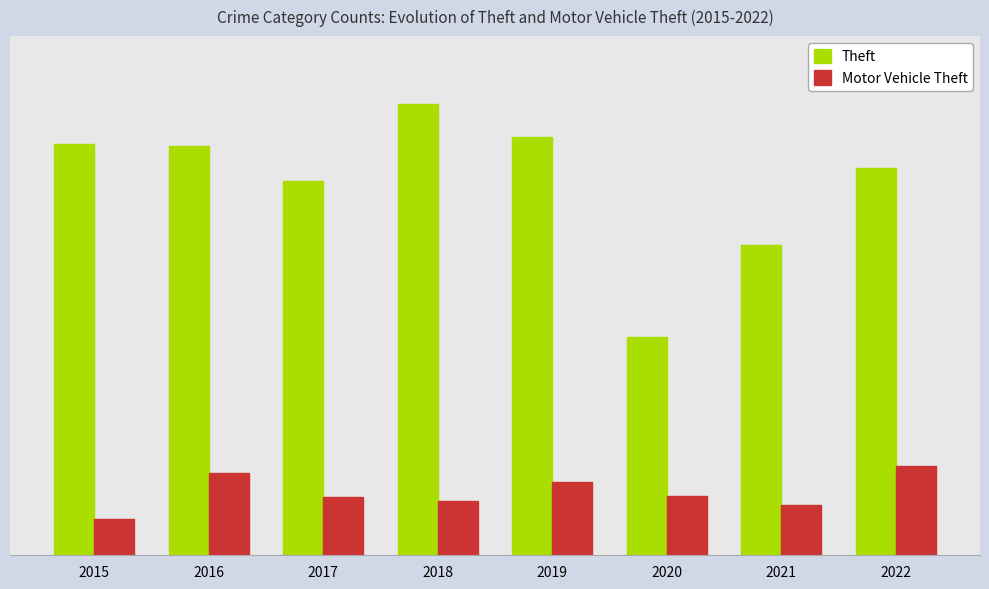

What are all the series names shown in the legend?

Theft, Motor Vehicle Theft